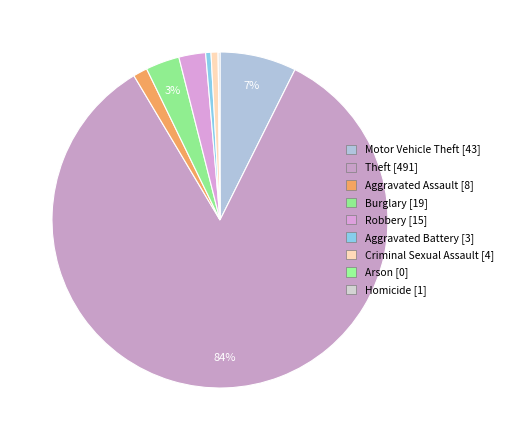

Rank the categories by value from lowest to highest.

Arson, Homicide, Aggravated Battery, Criminal Sexual Assault, Aggravated Assault, Robbery, Burglary, Motor Vehicle Theft, Theft